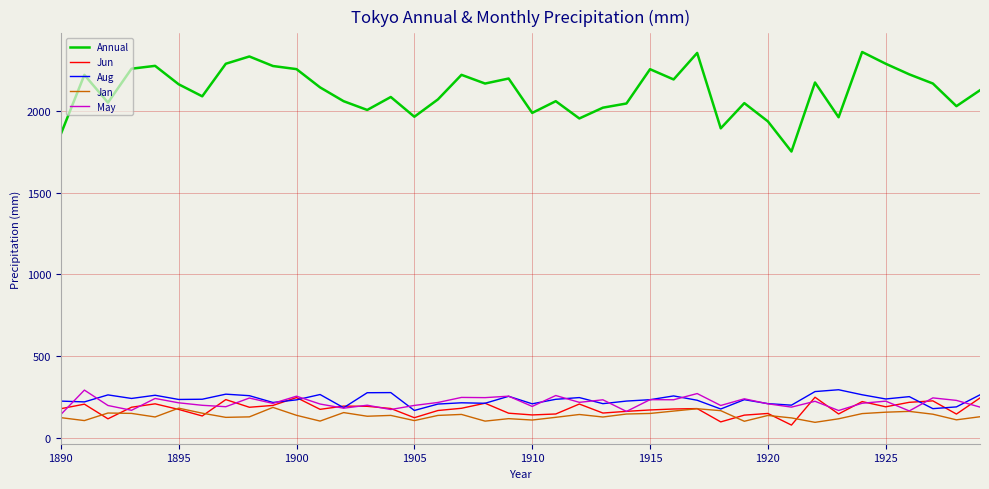

What is the lowest value of the May series?

144.2